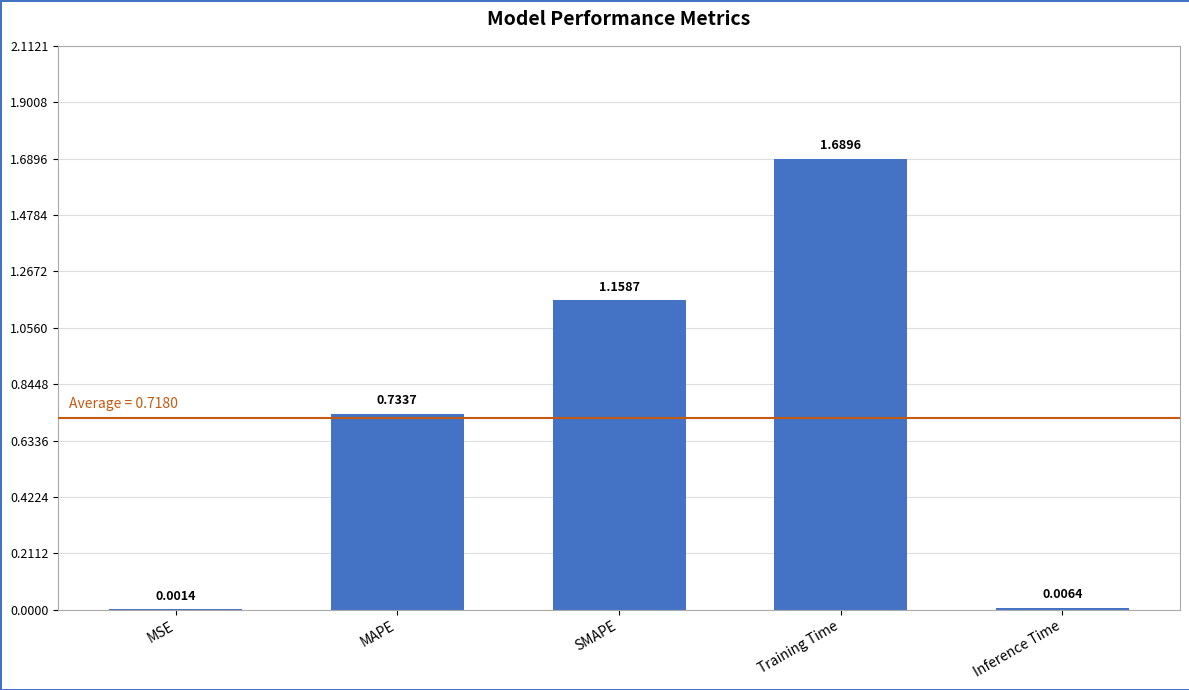

Count the number of data series in this chart.

1